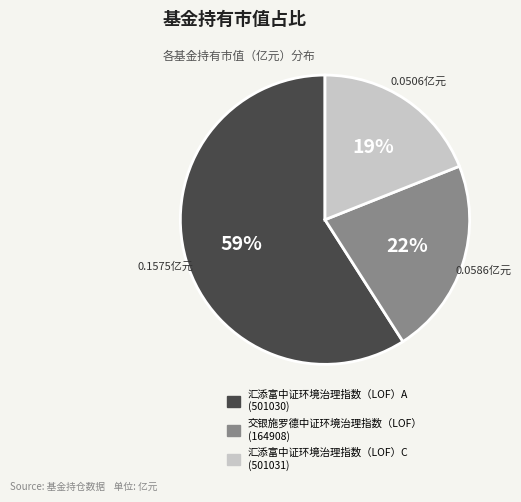

Do 汇添富中证环境治理指数（LOF）C (501031) and 汇添富中证环境治理指数（LOF）A (501030) together represent more than half of the pie?

Yes